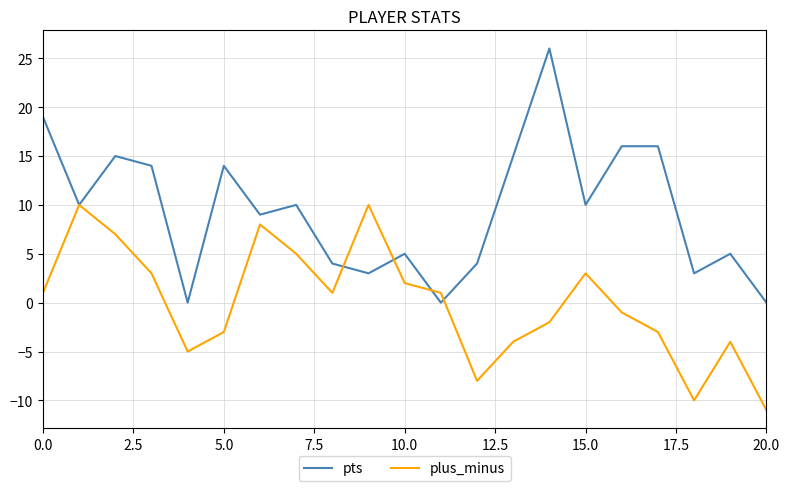

What is the sum of all pts values?

198